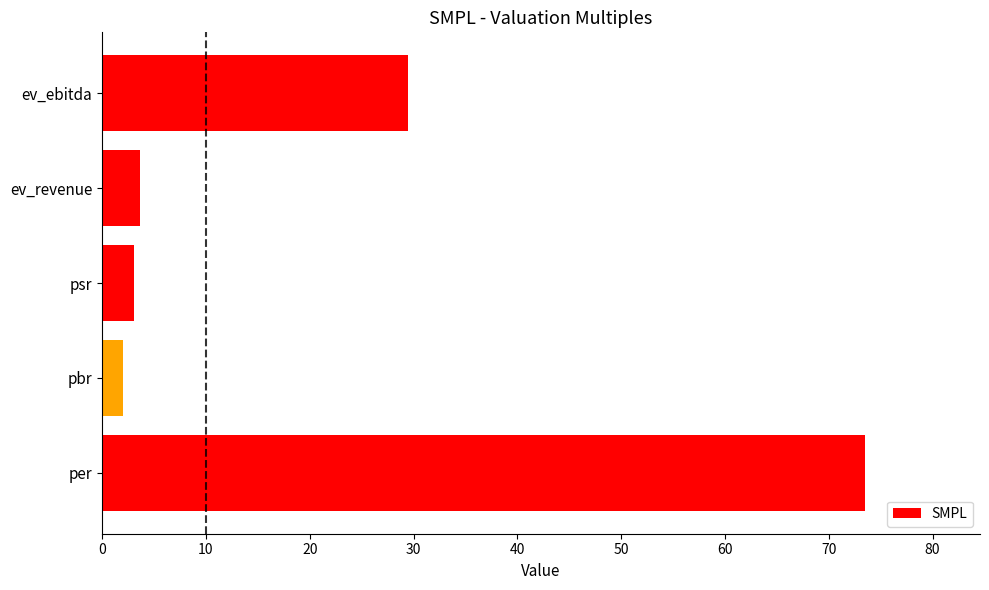

What is the average value?

22.4